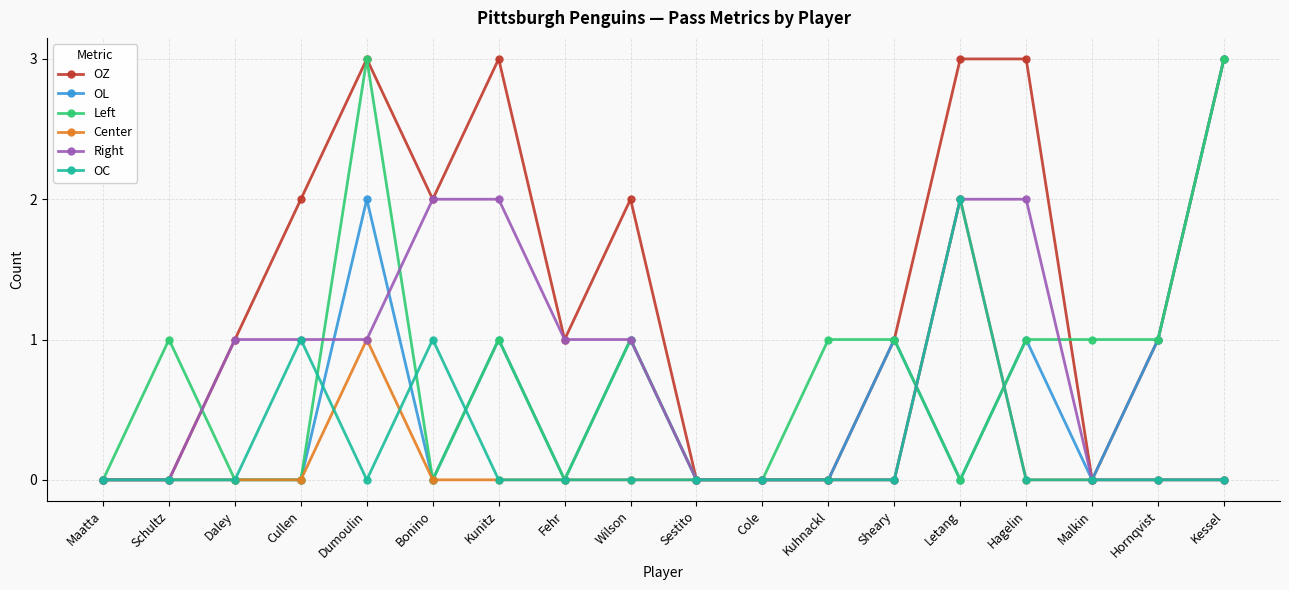

What is the sum of the Right values at Daley and Fehr?

2